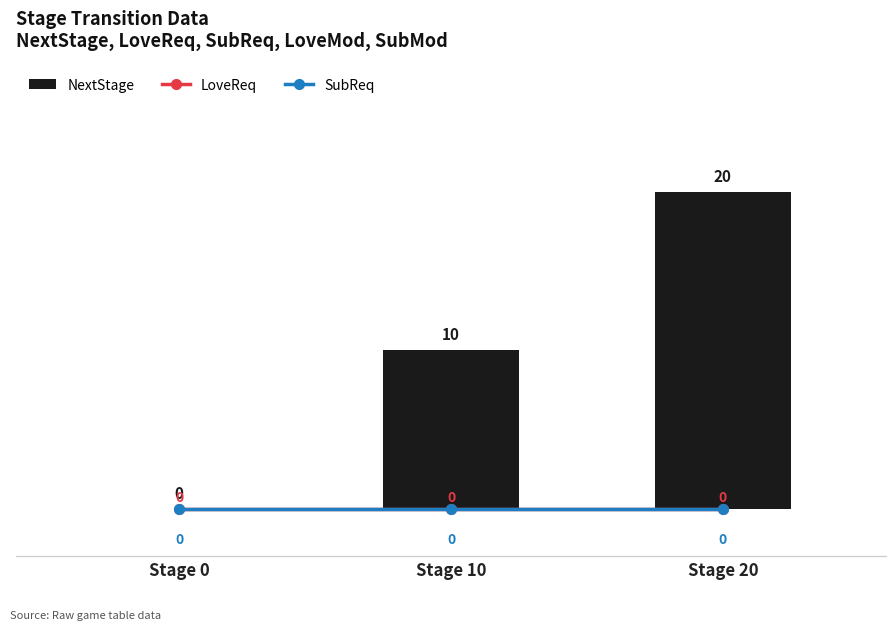

At which category is the sum across all series the highest?

Stage 20